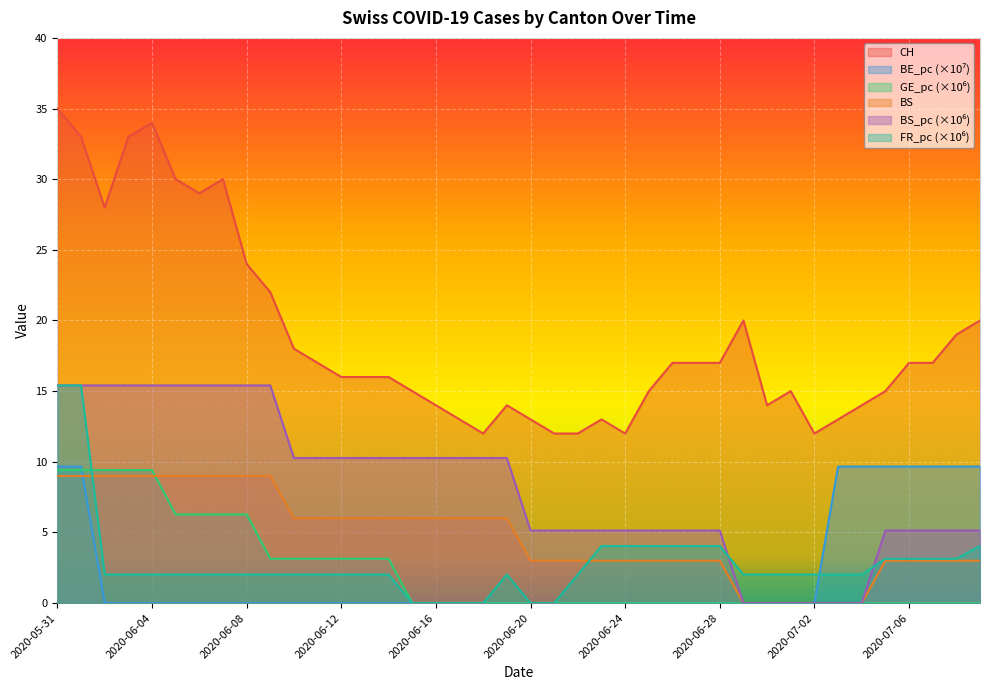

True or false: BE_pc has more than 1 points higher than both neighbors.

False